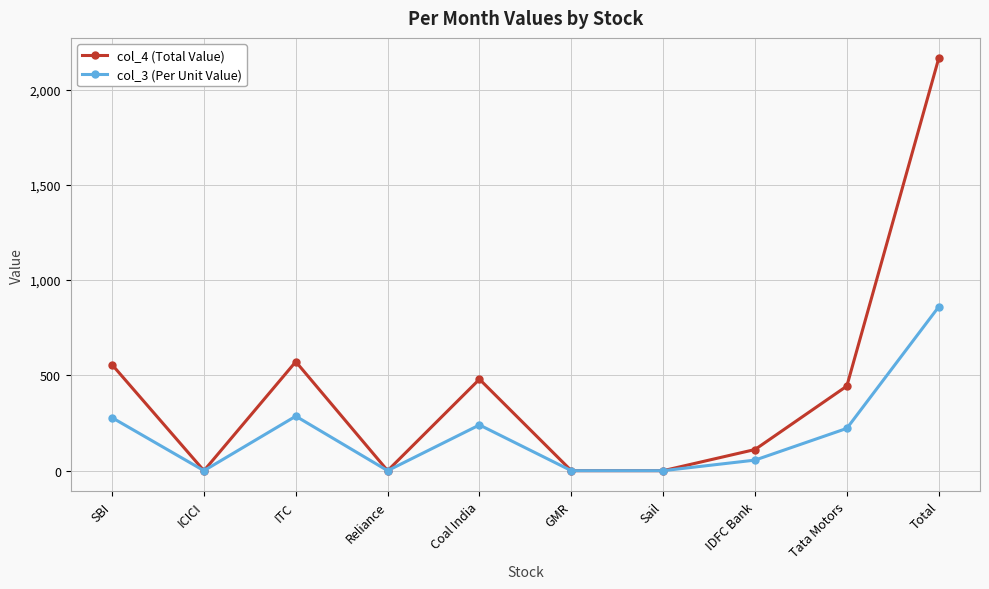

Where is the first local minimum for col_3 (Per Unit Value)?

ICICI